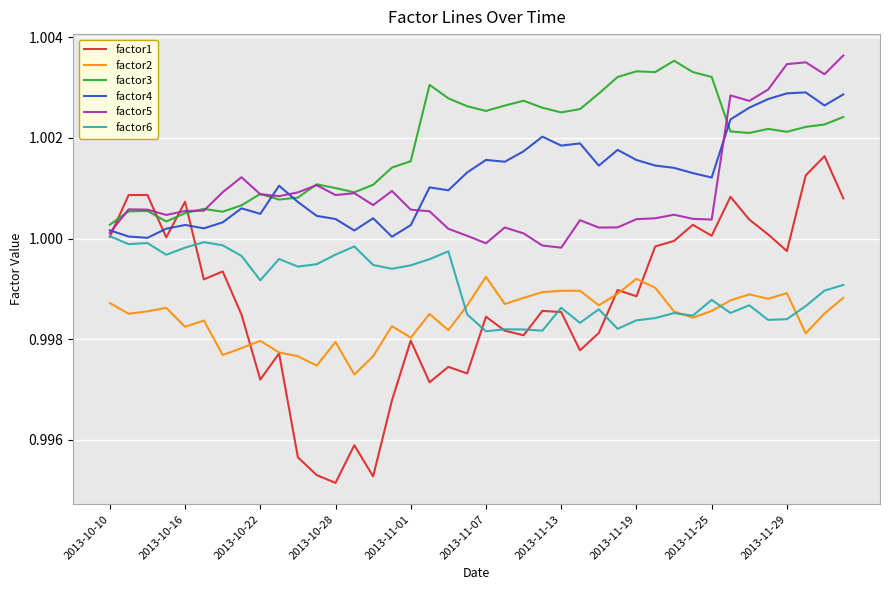

True or false: factor2 and factor4 cross at least once.

False